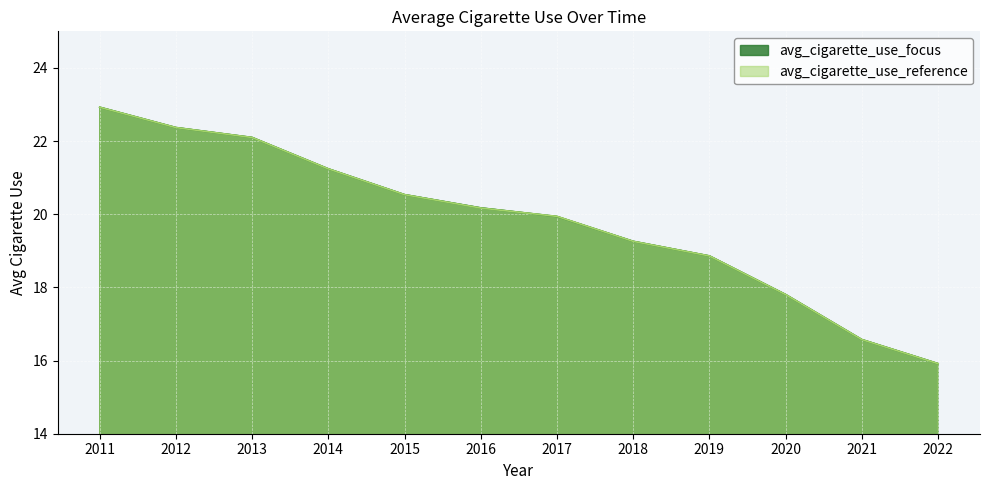

What is the difference between the avg_cigarette_use_focus values at 2020 and 2014?

3.4